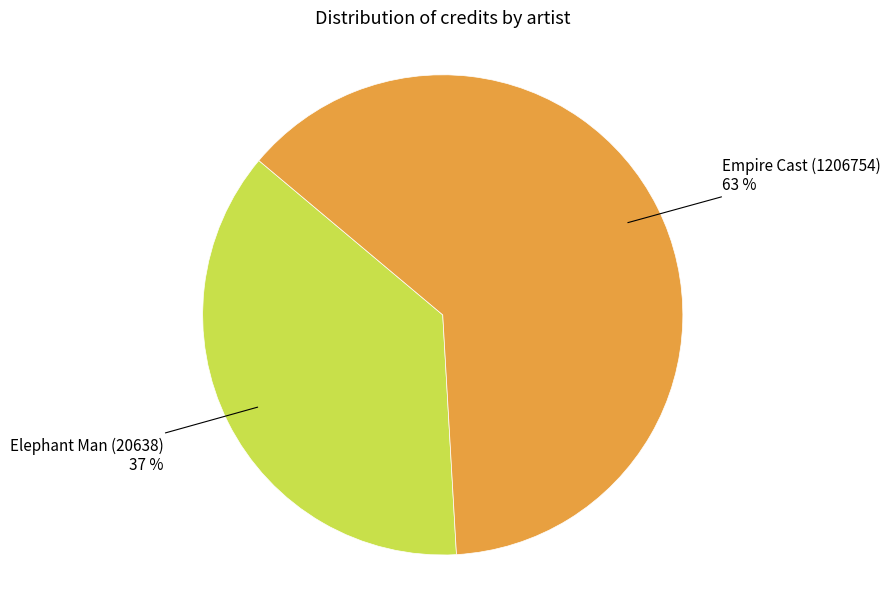

Is there a majority slice in this chart?

Yes